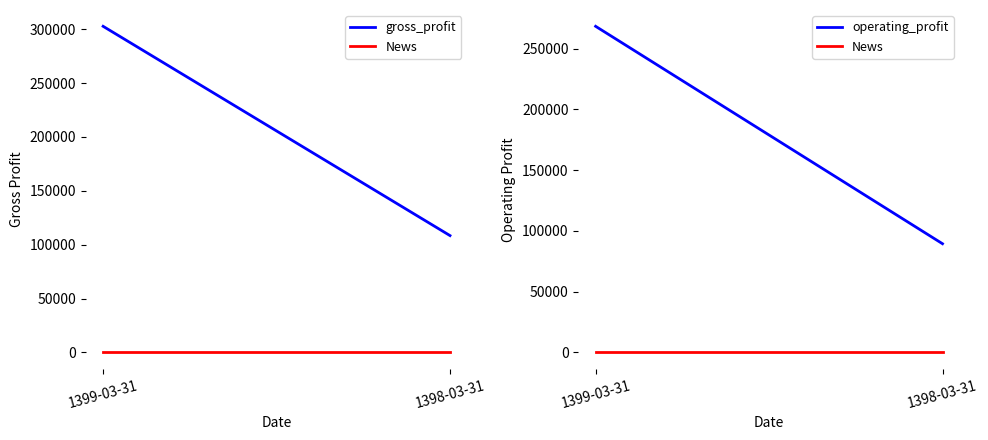

What is the value of the operating_profit point at the 1st from the left?

268369